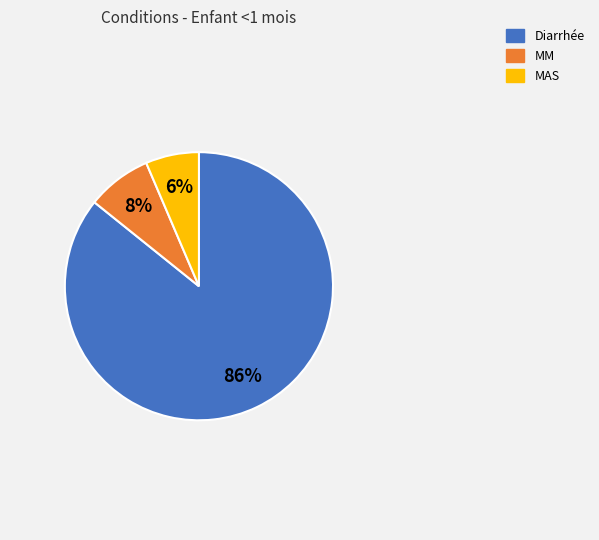

Which slice is the largest?

Diarrhée